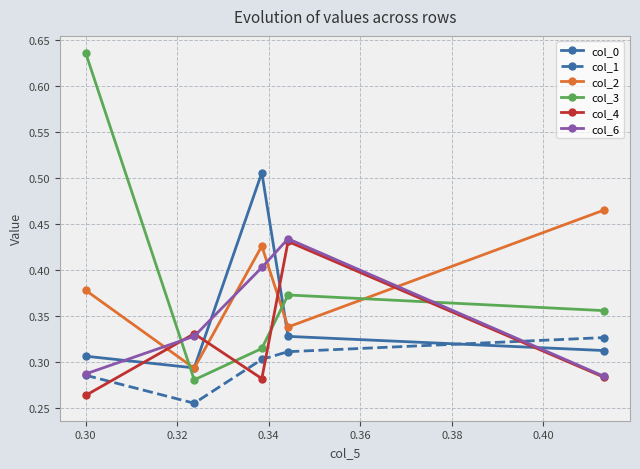

True or false: col_0 has more than 1 points higher than both neighbors.

False